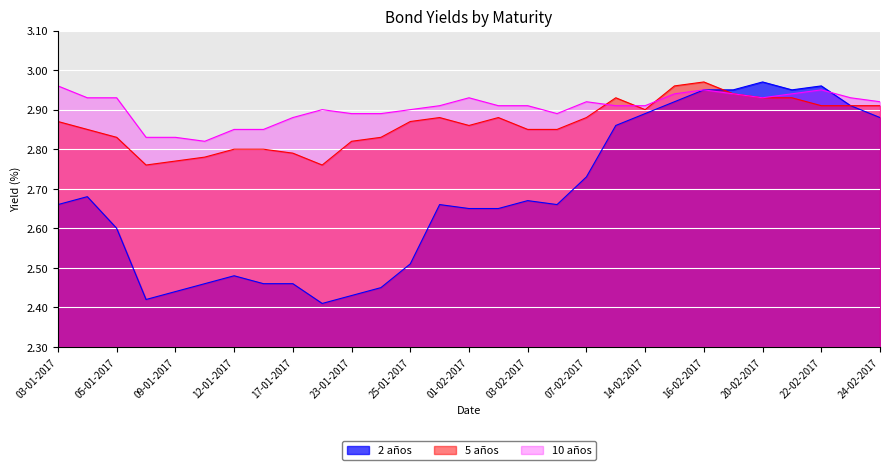

The value of 10 años at 17-01-2017 is 4.8. True or false?

False